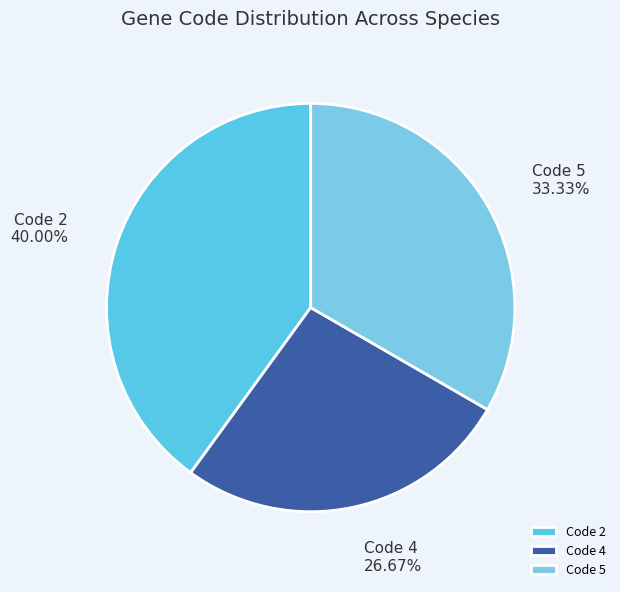

Rank the categories by value from lowest to highest.

Code 4, Code 5, Code 2